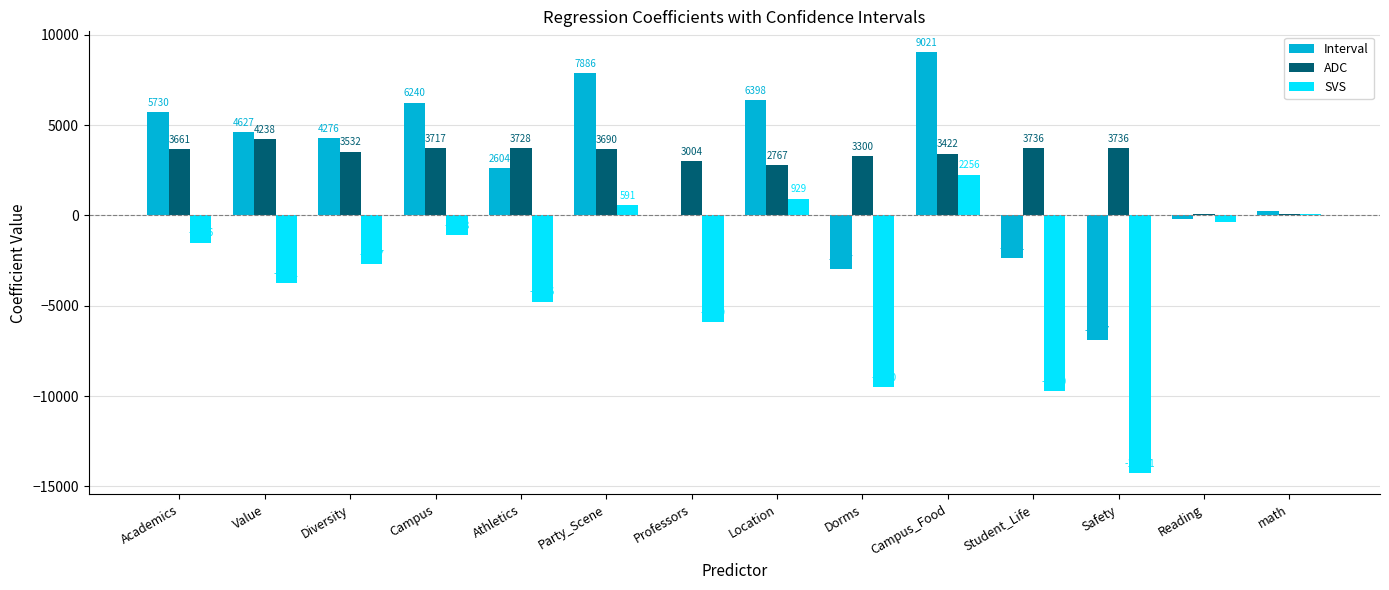

What is the total value across all series at Student_Life?

-8358.1